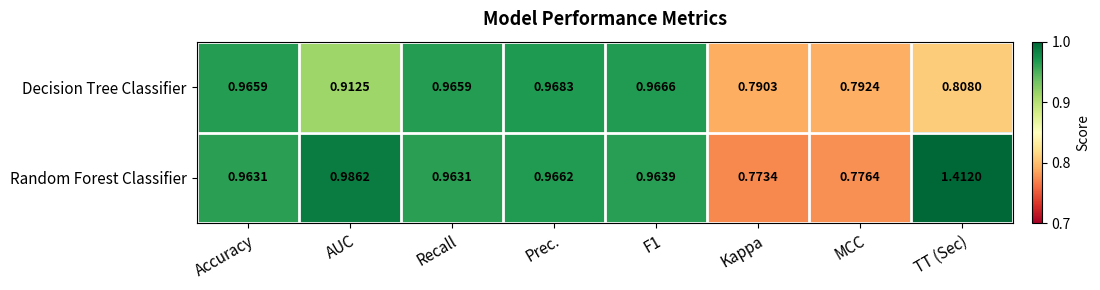

Which series changed the most between Kappa and TT (Sec)?

Random Forest Classifier